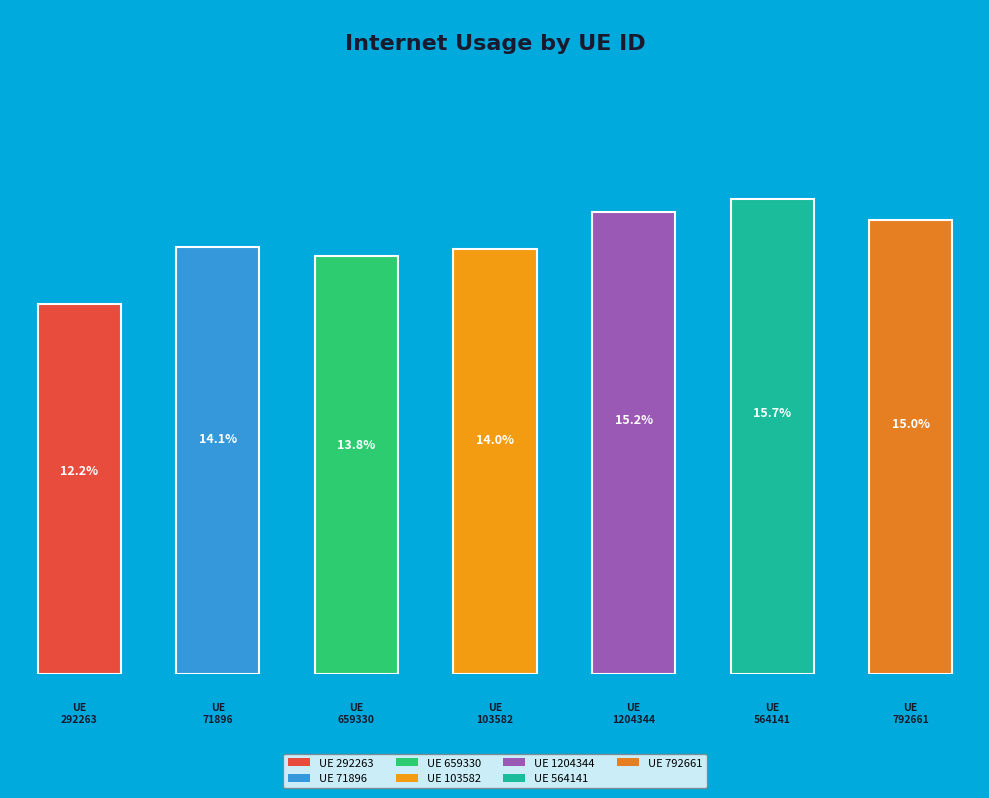

Which category has the biggest portion of the pie?

564141